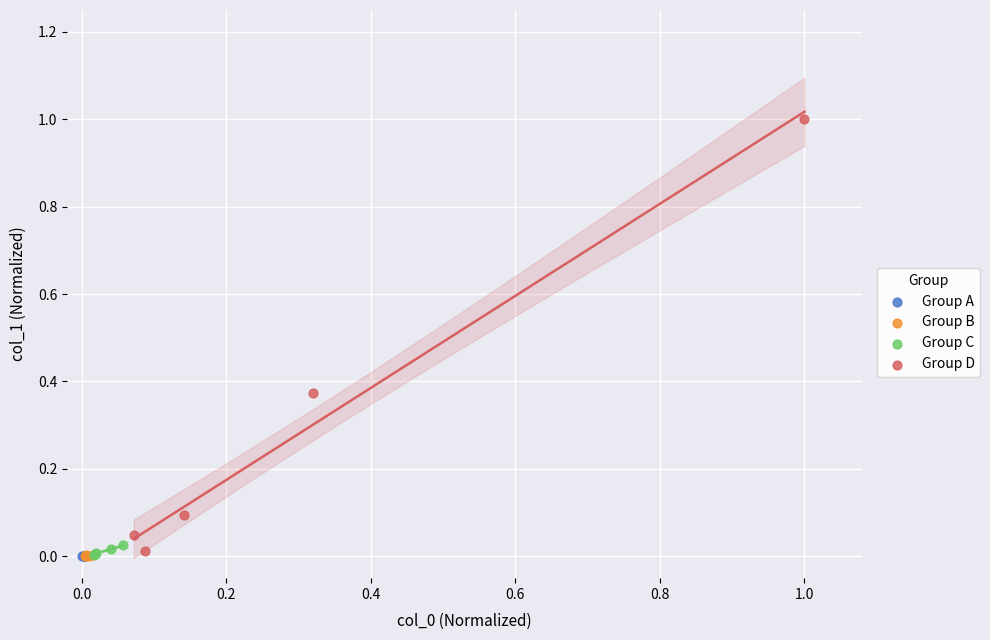

Which series has the largest Y range (max minus min)?

Group D